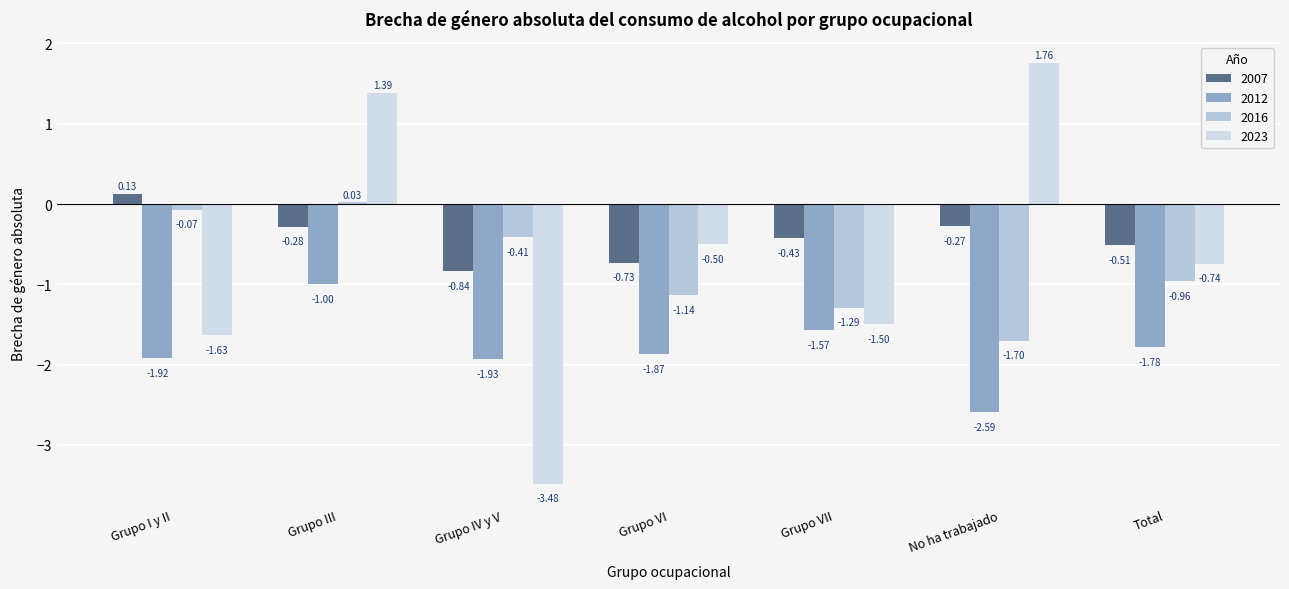

Are the bars horizontal?

No